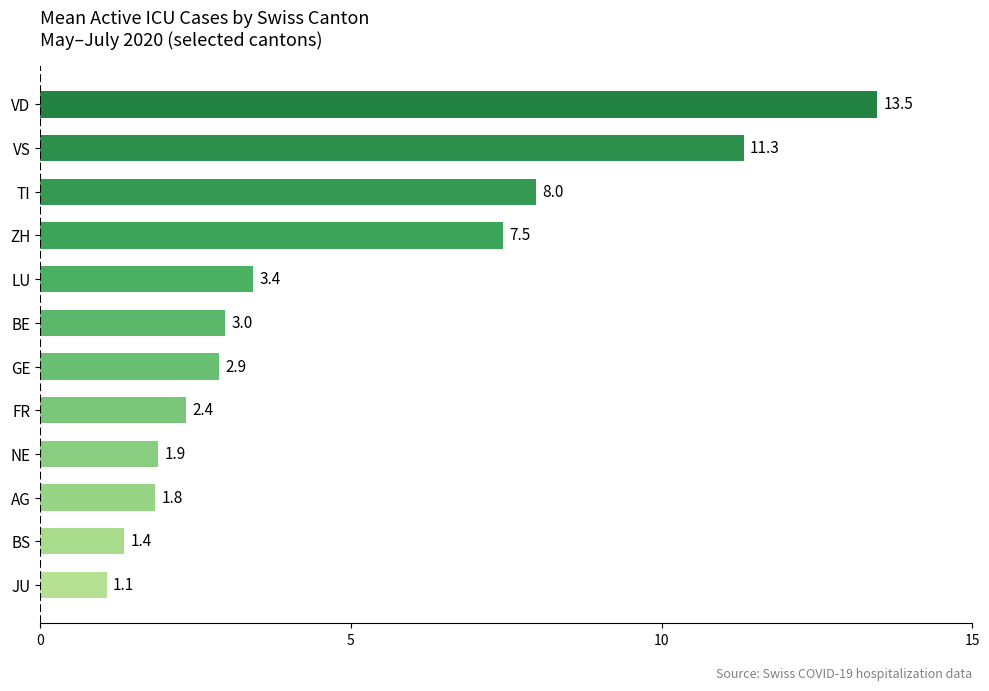

Rank the categories by value from highest to lowest.

VD, VS, TI, ZH, LU, BE, GE, FR, NE, AG, BS, JU